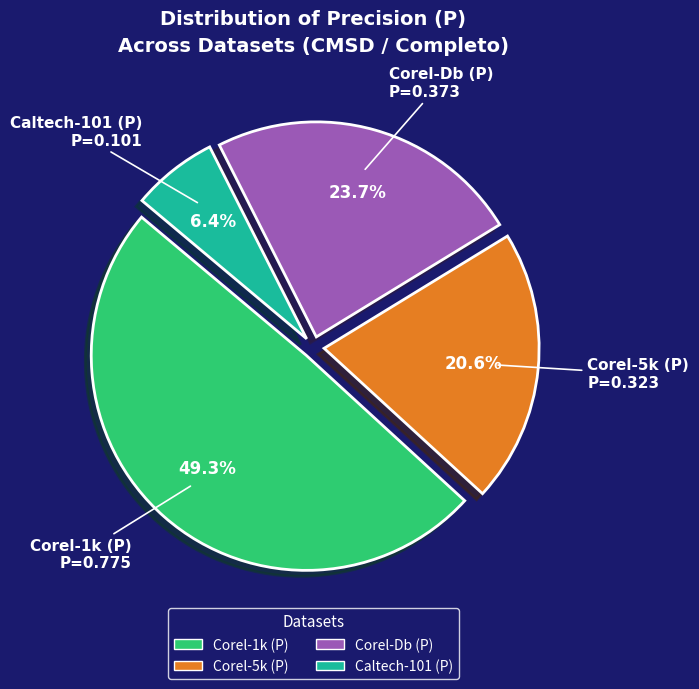

Does Corel-Db (P) represent more than half of the total?

No